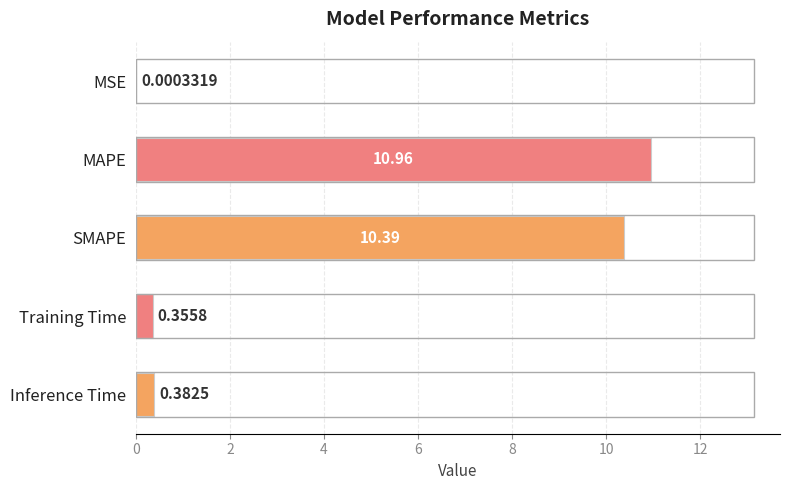

Between SMAPE and Inference Time, which is larger?

SMAPE